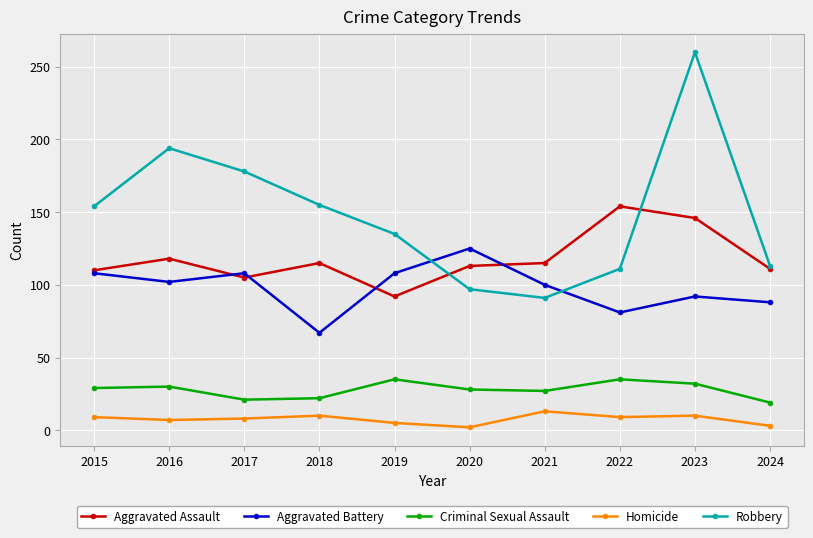

True or false: Criminal Sexual Assault and Aggravated Assault intersect in this chart.

False